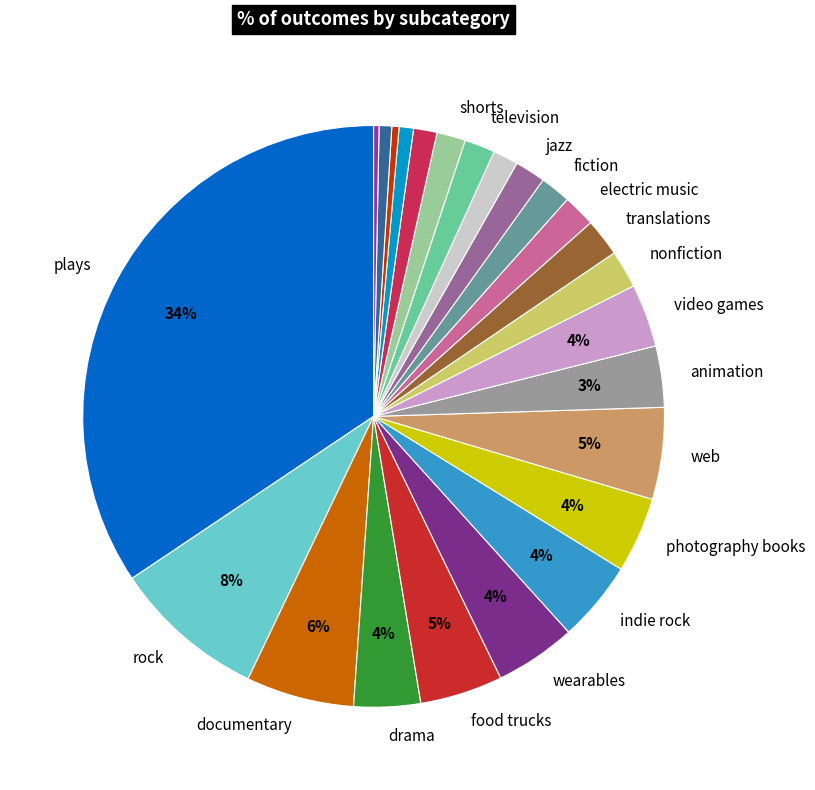

How many slices are in this pie chart?

24